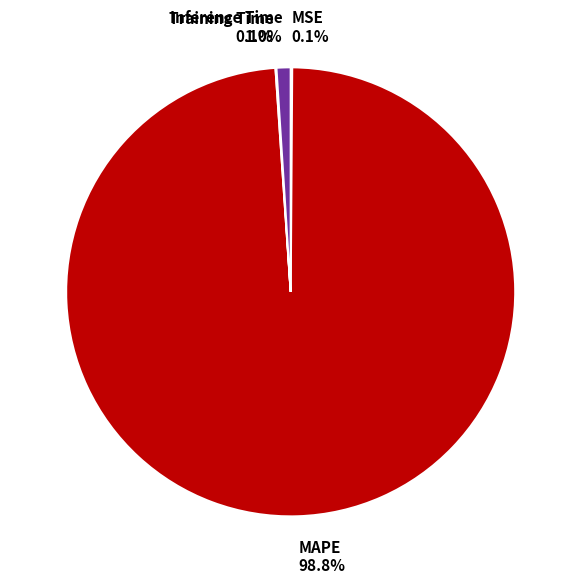

Is there any slice that represents more than half of the pie?

Yes